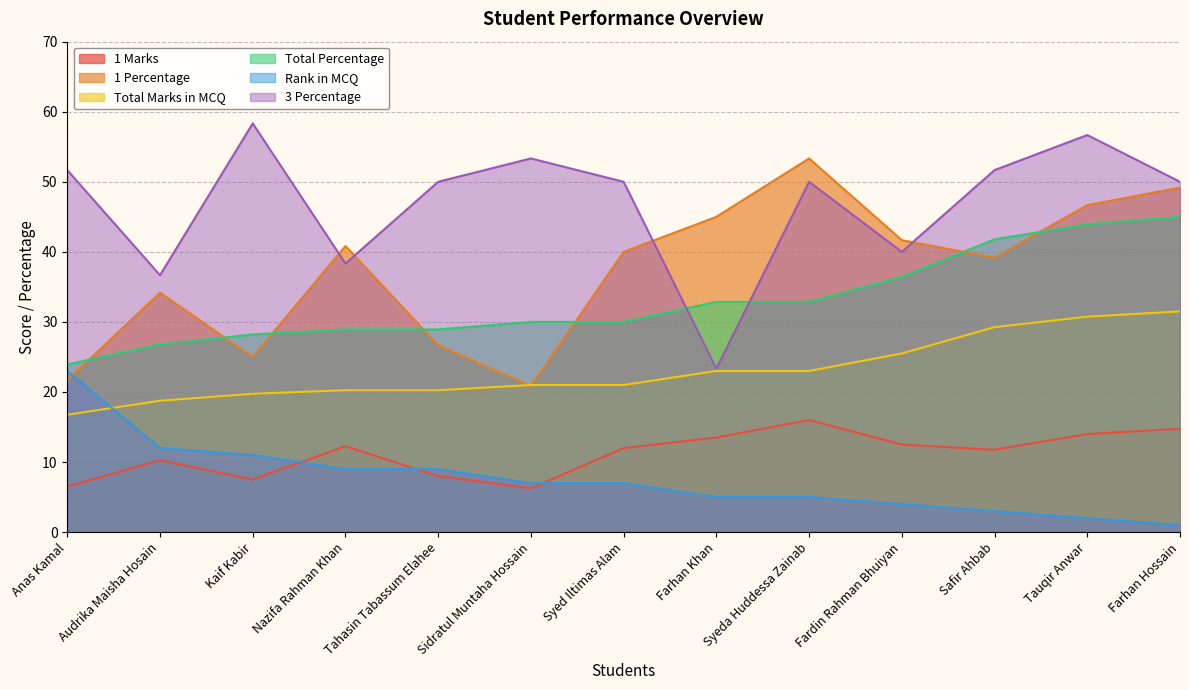

Which label corresponds to the smallest value in the chart?

Farhan Hossain